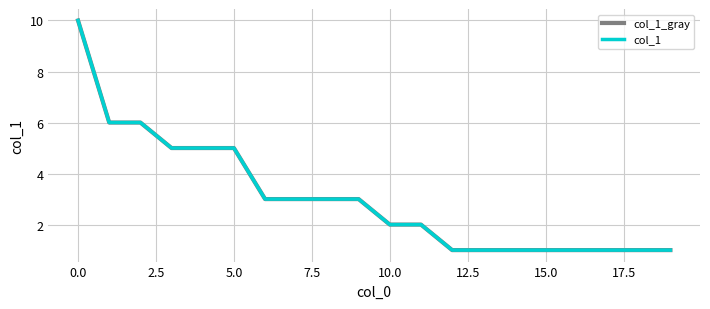

How many lines are shown in the chart?

2